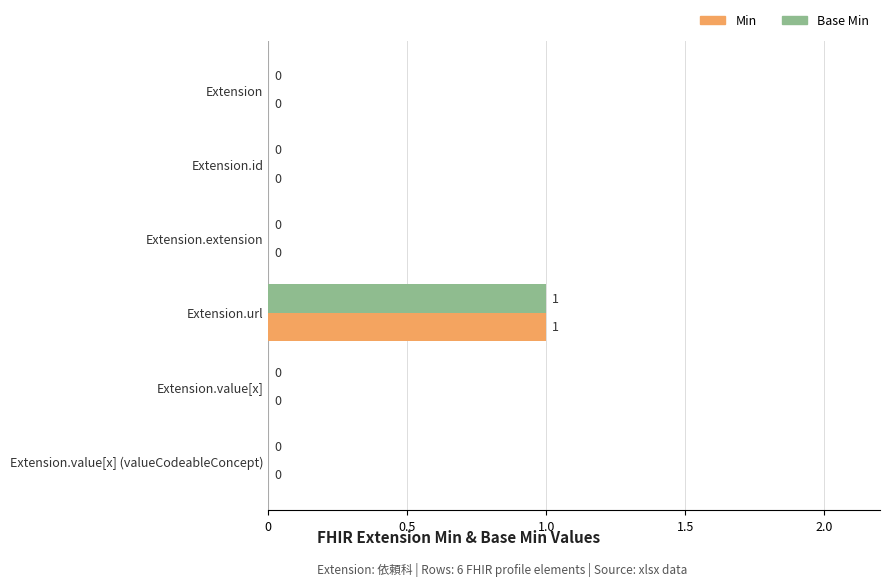

What are all the series names shown in the legend?

Min, Base Min